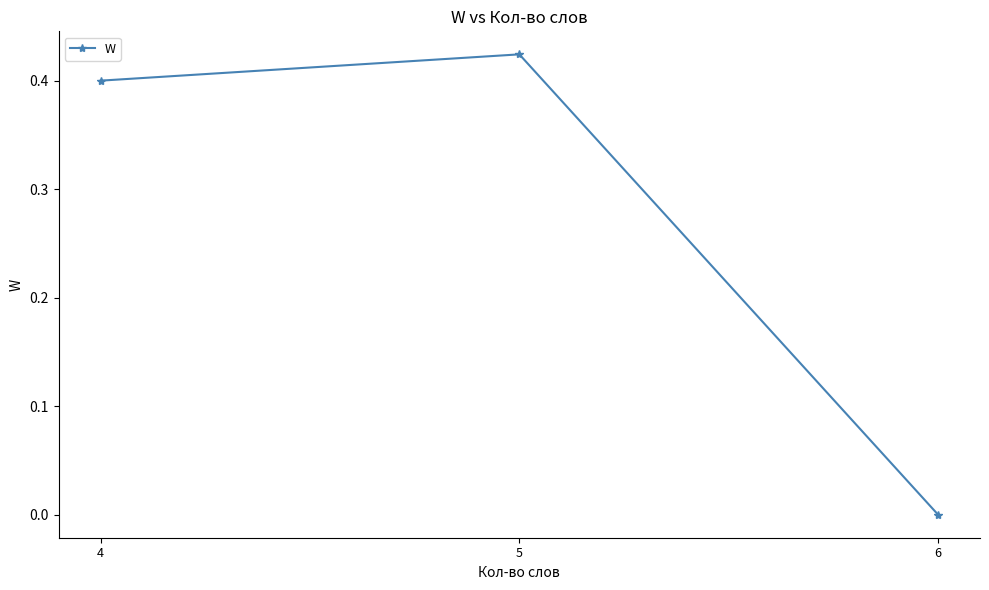

Count the number of values greater than 0.

2